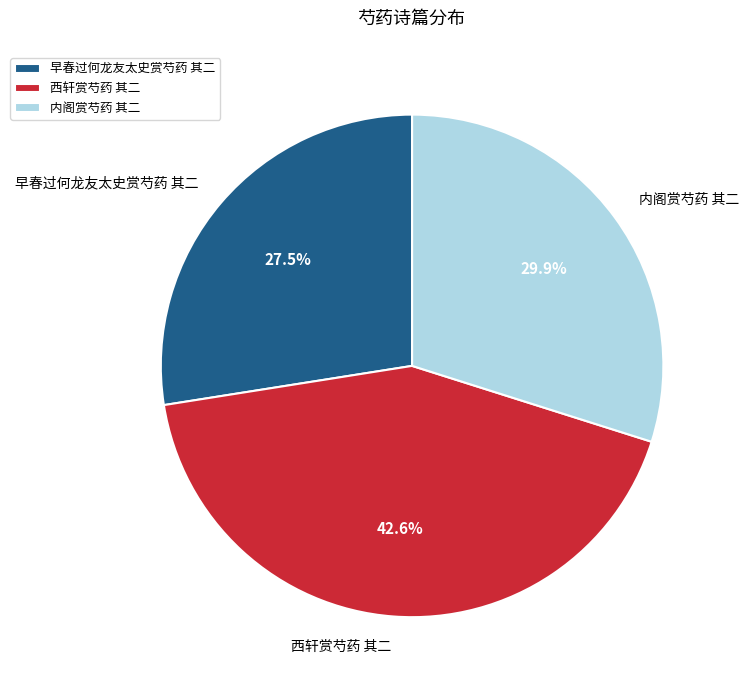

What is the largest slice in the pie chart?

西轩赏芍药 其二